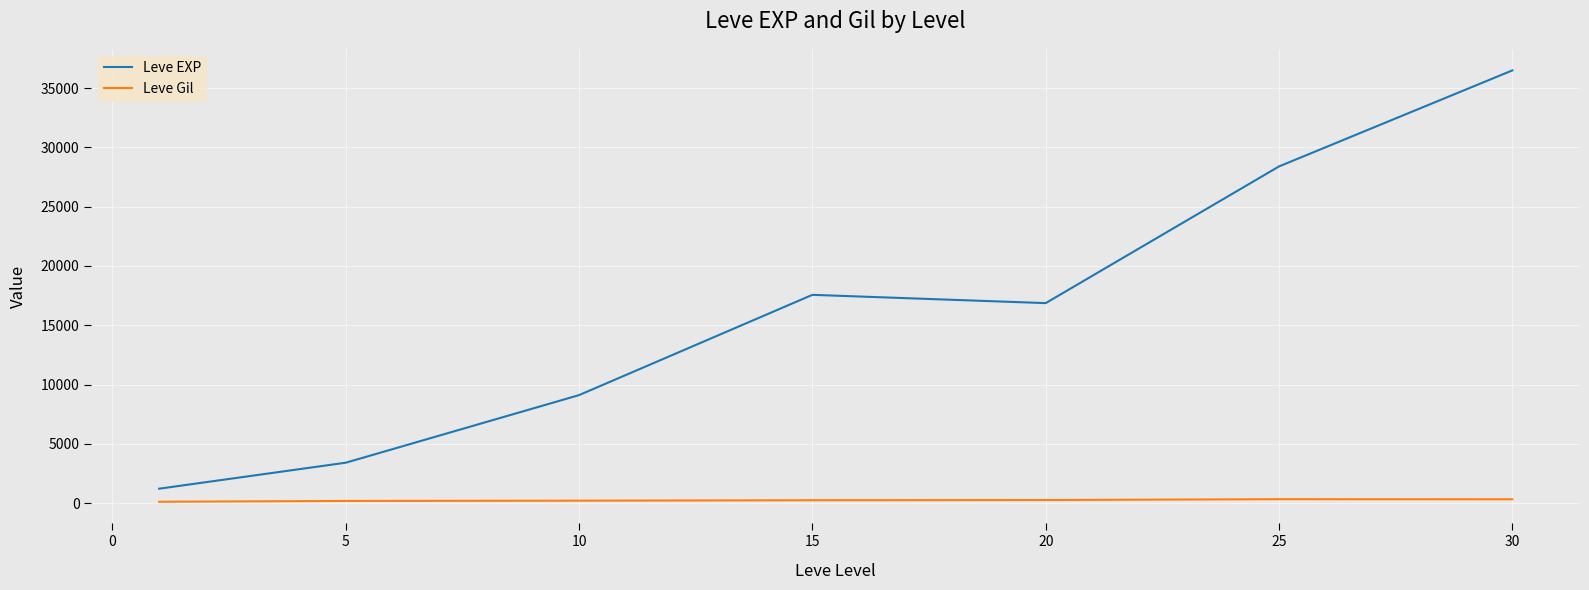

Which series has the widest spread of values?

Leve EXP